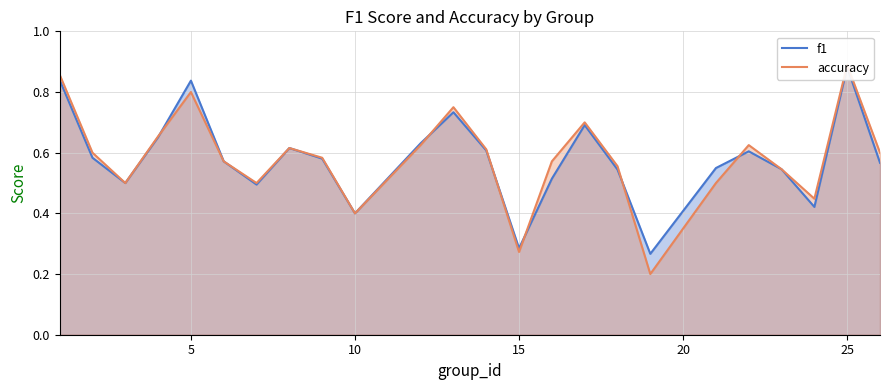

What is the average value of the f1 series?

0.6